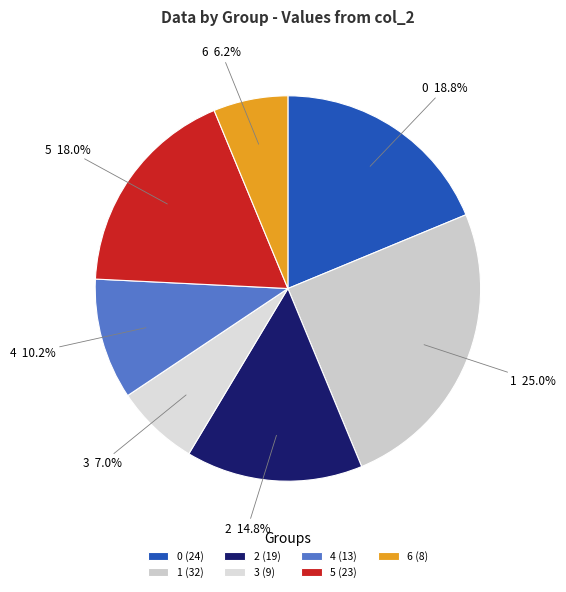

What percentage is the 3 slice, to the nearest percent?

7%